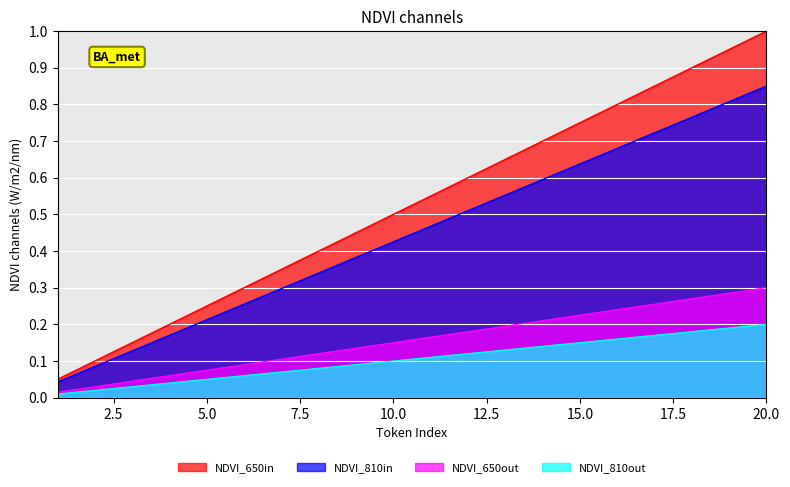

The value of NDVI_650in at 20 is 1.0. True or false?

True